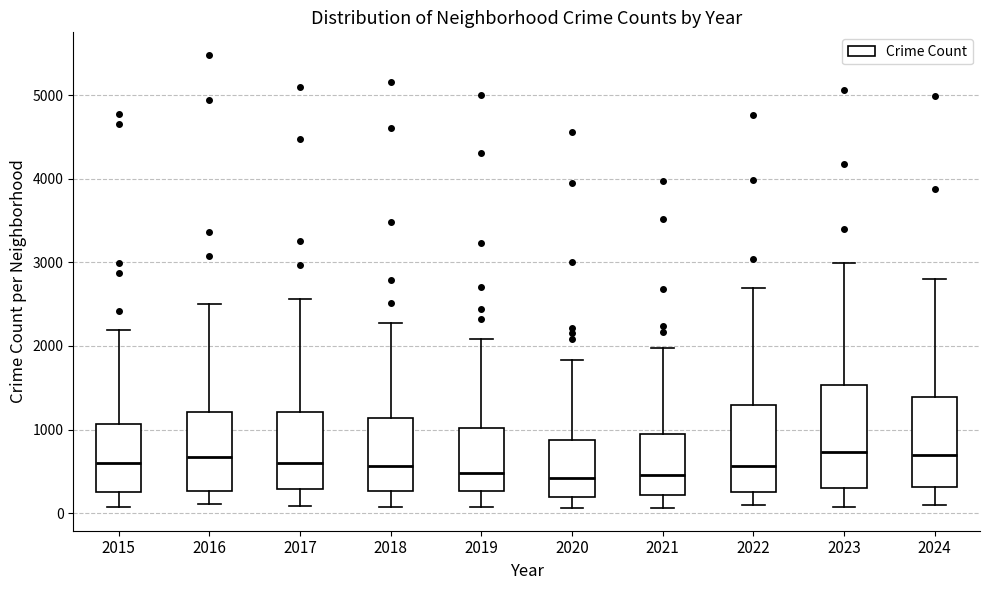

Reading left to right, read every box against the y-axis: the position of its median line, the range the box covers, and the ends of its whiskers. The values are not printed on the chart, so give them approximately, as read against the axis.

2015: median 600, box 300 to 1100, whiskers 100 to 2200
2016: median 700, box 300 to 1200, whiskers 100 to 2500
2017: median 600, box 300 to 1200, whiskers 100 to 2600
2018: median 600, box 300 to 1100, whiskers 100 to 2300
2019: median 500, box 300 to 1000, whiskers 100 to 2100
2020: median 400, box 200 to 900, whiskers 100 to 1800
2021: median 500, box 200 to 900, whiskers 100 to 2000
2022: median 600, box 300 to 1300, whiskers 100 to 2700
2023: median 700, box 300 to 1500, whiskers 100 to 3000
2024: median 700, box 300 to 1400, whiskers 100 to 2800